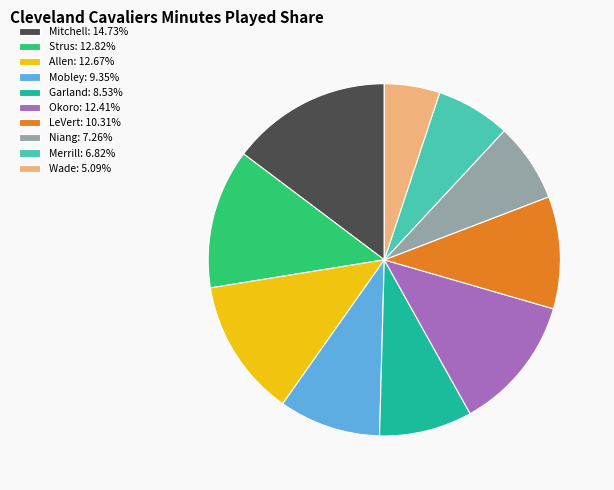

How many slices are in this pie chart?

10